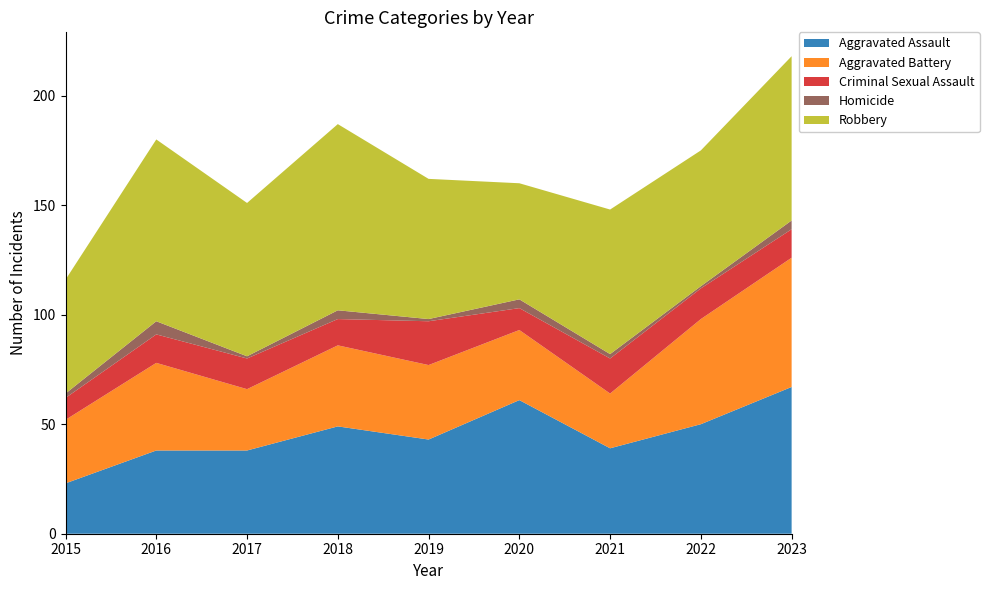

Reading left to right, what are all the values shown in this chart?

Aggravated Assault: 23	38	38	49	43	61	39	50	67
Aggravated Battery: 29	40	28	37	34	32	25	48	59
Criminal Sexual Assault: 10	13	14	12	20	10	16	14	13
Homicide: 2	6	1	4	1	4	2	1	4
Robbery: 52	83	70	85	64	53	66	62	75